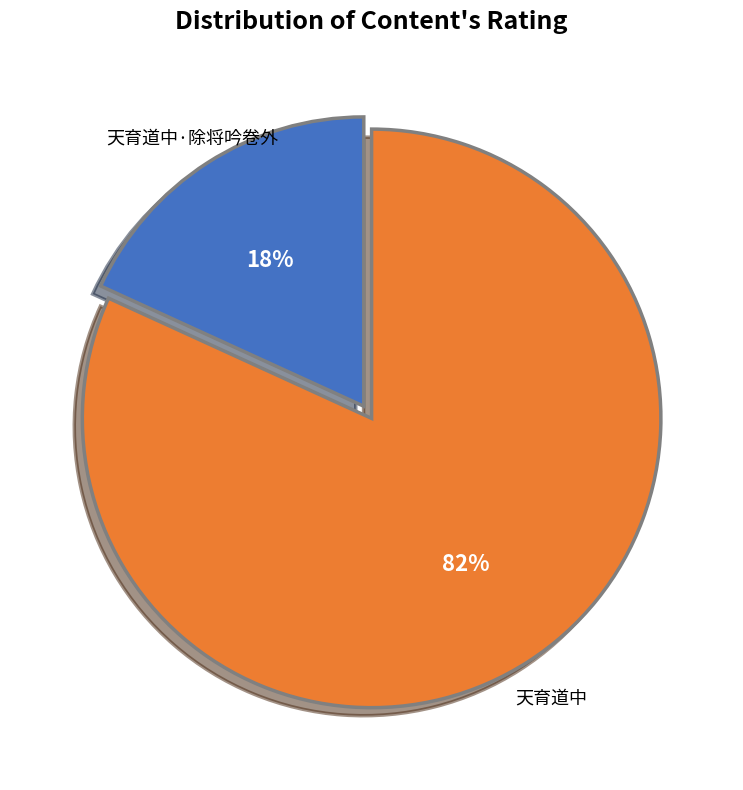

Count the number of slices in the pie.

2